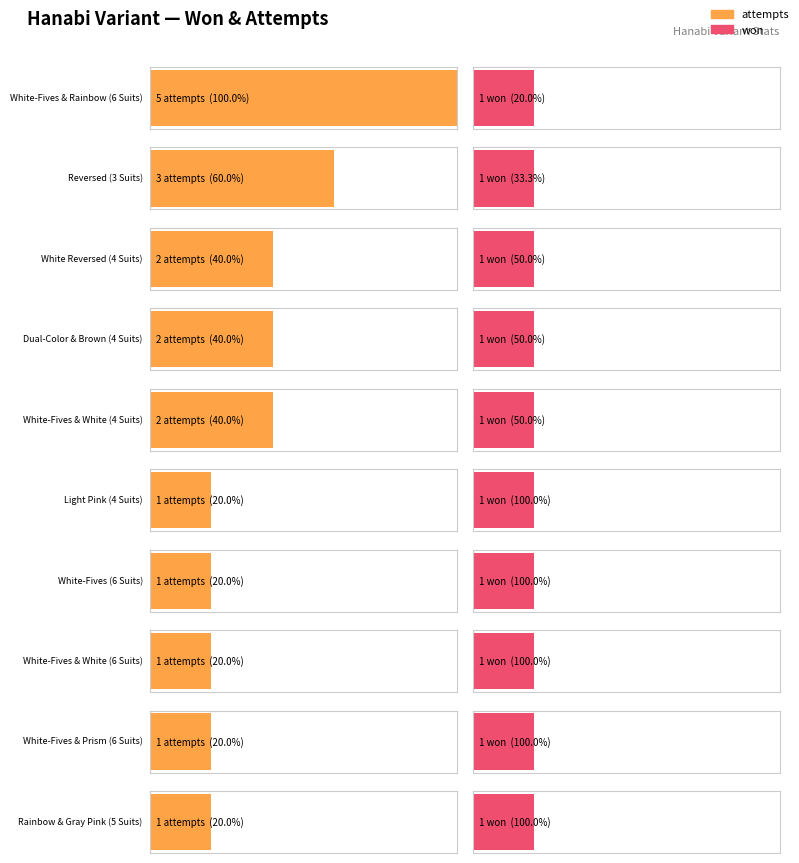

Between White-Fives & Rainbow (6 Suits) and White Reversed (4 Suits), which is larger?

White-Fives & Rainbow (6 Suits)